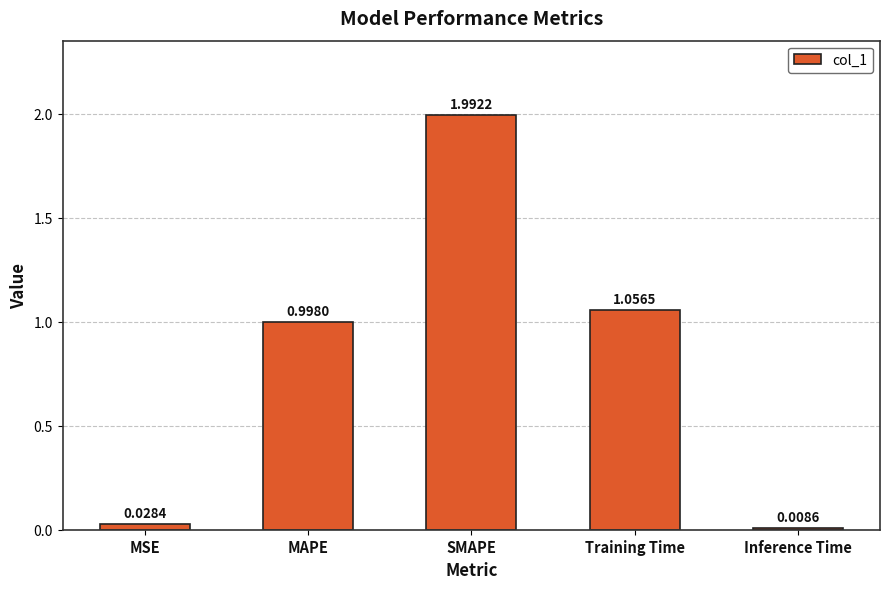

The chart shows a value of 2.0 at SMAPE. True or false?

True